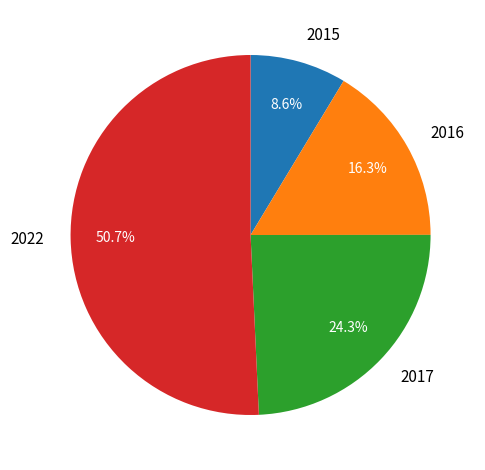

The 2016 slice represents 16% of the pie. True or false?

True